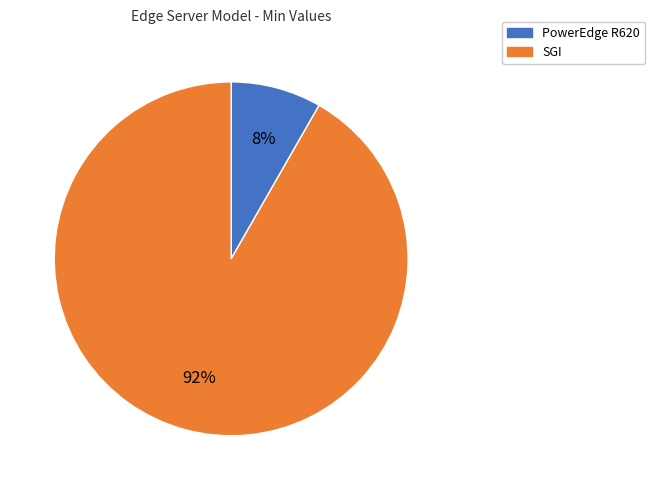

Count the number of slices in the pie.

2